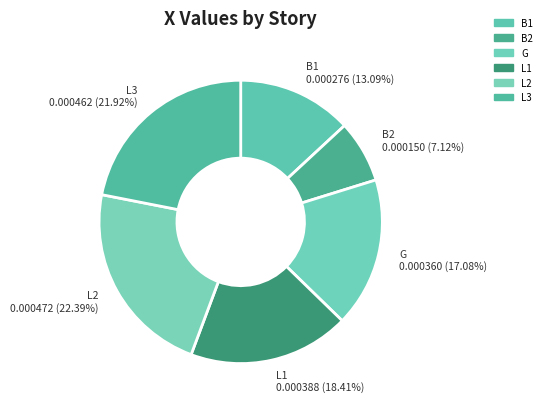

Does L2 account for over 50% of the chart?

No